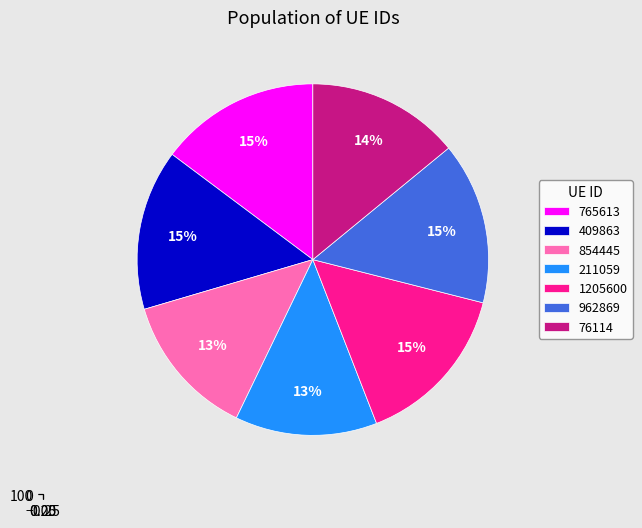

Does 211059 represent more than half of the total?

No